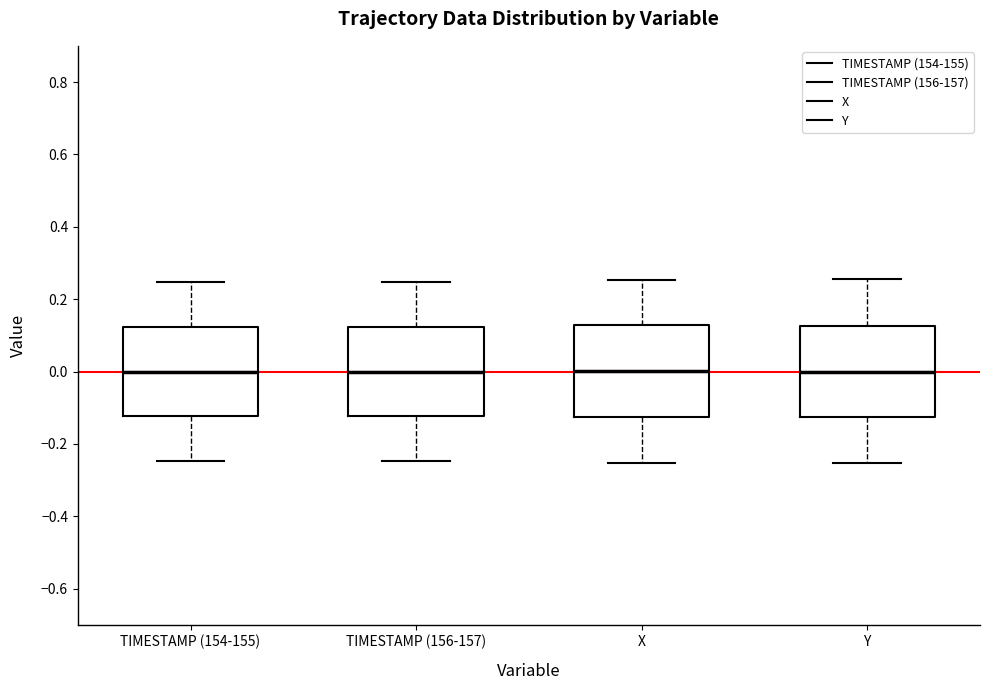

Reading left to right, read every box against the y-axis: the position of its median line, the range the box covers, and the ends of its whiskers. The values are not printed on the chart, so give them approximately, as read against the axis.

TIMESTAMP (154-155): median 0.00, box -0.12 to 0.12, whiskers -0.24 to 0.24
TIMESTAMP (156-157): median 0.00, box -0.12 to 0.12, whiskers -0.24 to 0.24
X: median 0.00, box -0.12 to 0.12, whiskers -0.26 to 0.26
Y: median 0.00, box -0.12 to 0.12, whiskers -0.26 to 0.26